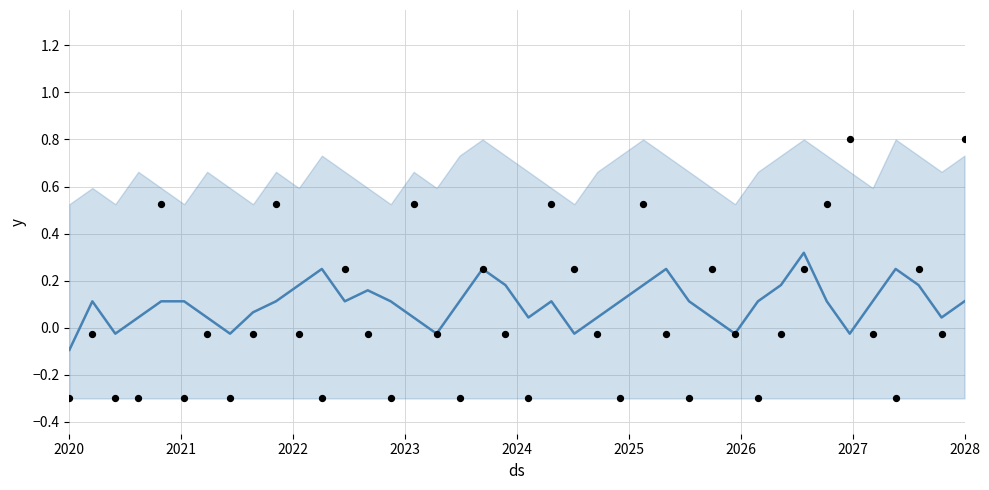

Which series has the widest spread of Y values?

observations